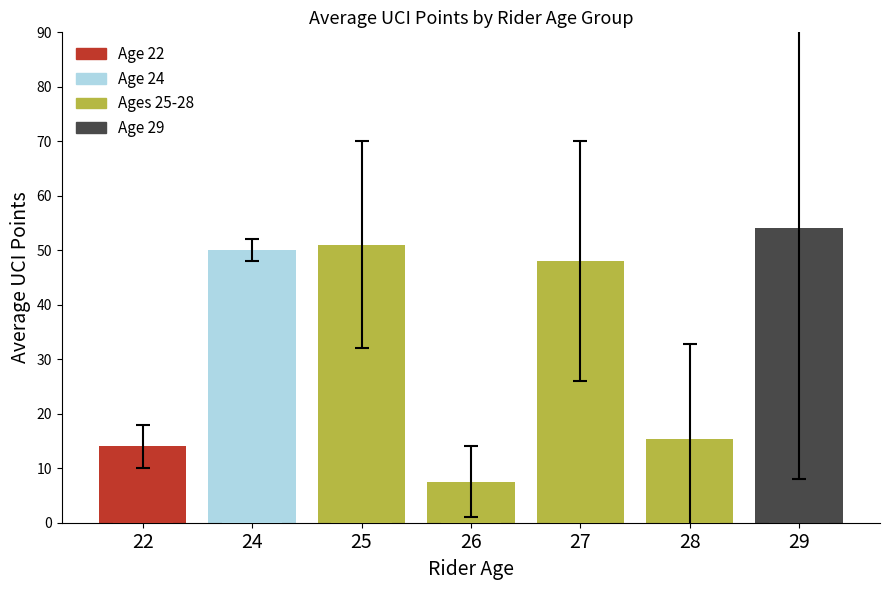

Rank the categories by value from lowest to highest.

26, 22, 28, 27, 24, 25, 29